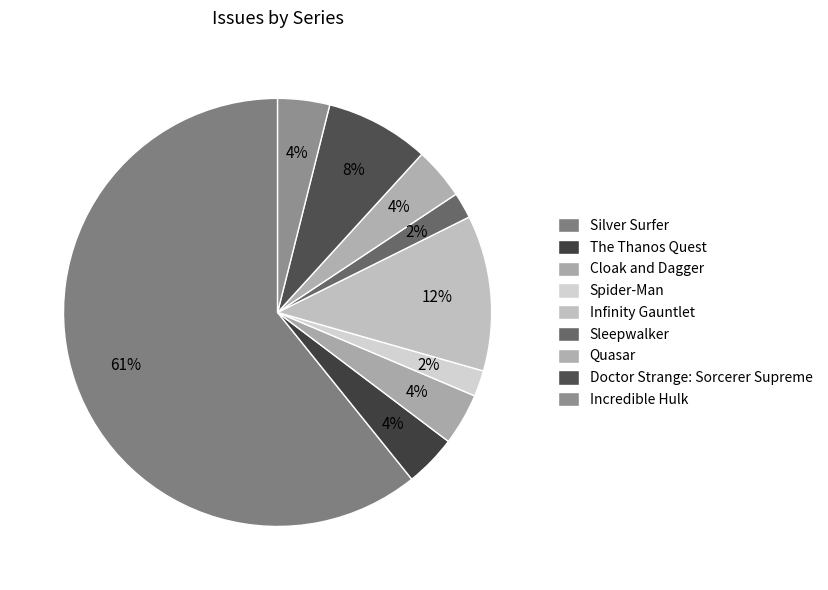

To the nearest percent, what is the difference between the Infinity Gauntlet and Doctor Strange: Sorcerer Supreme slice percentages?

4%